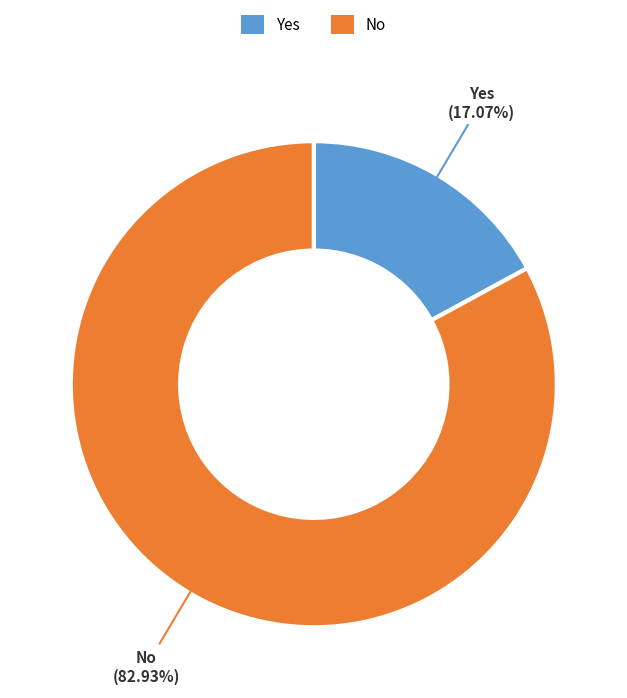

To the nearest percent, what is the difference between the No and Yes slice percentages?

66%